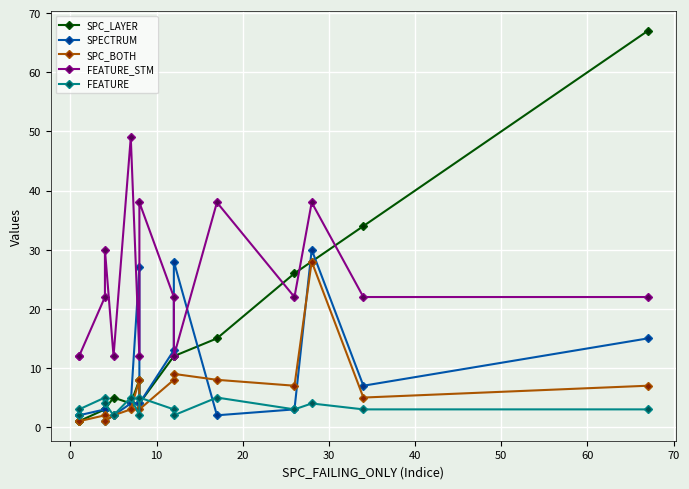

How many intersections are there between SPC_BOTH and FEATURE?

3